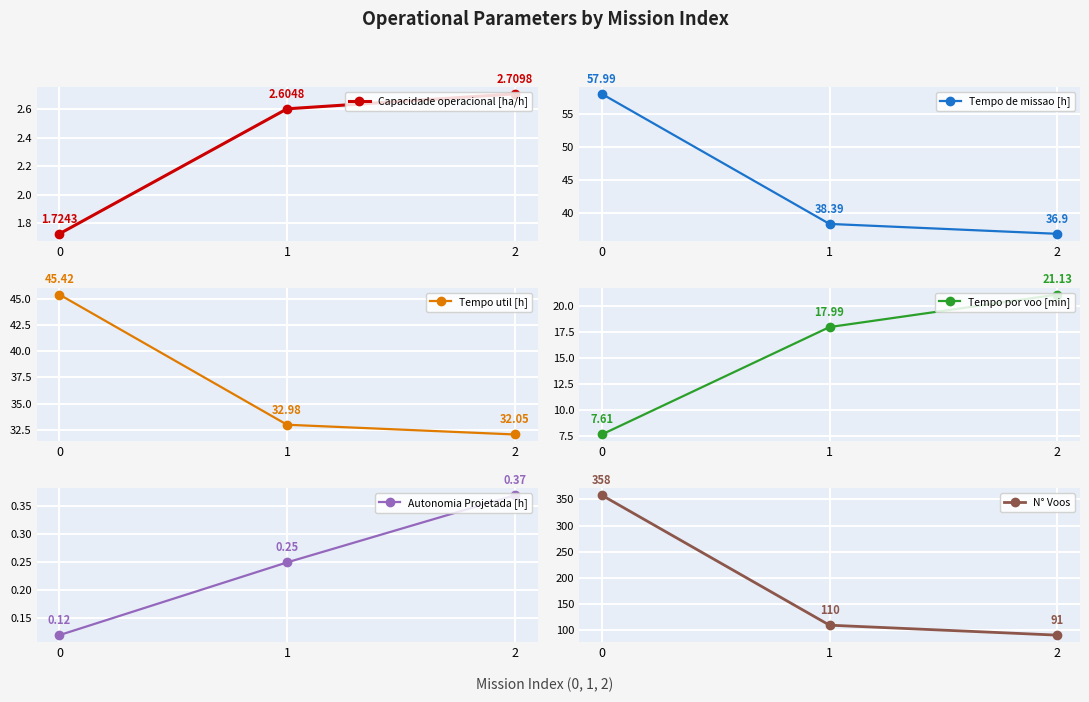

How many Autonomia Projetada [h] values are between 0 and 1?

3